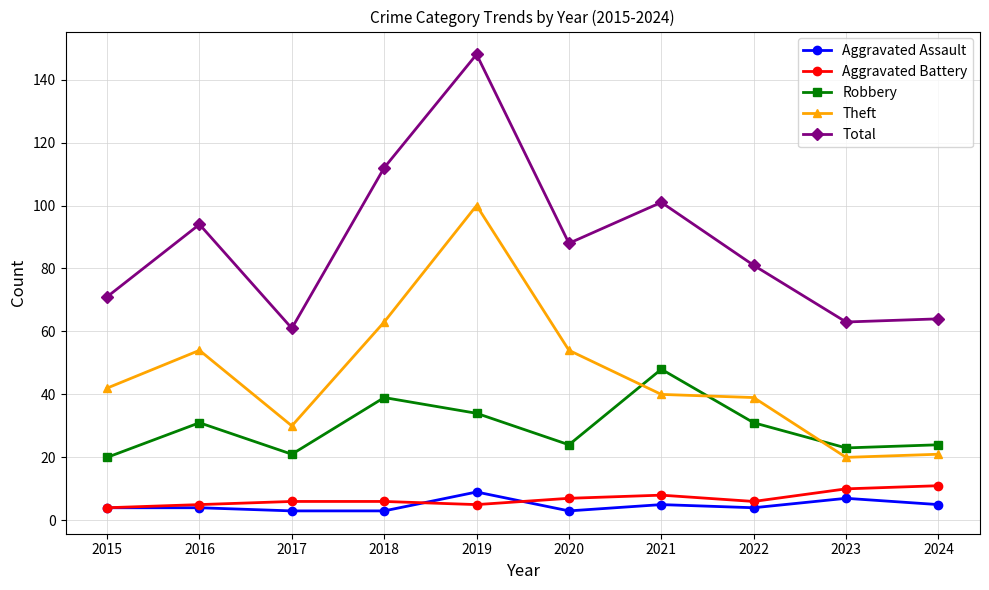

How many values in the Theft series are below 42?

5